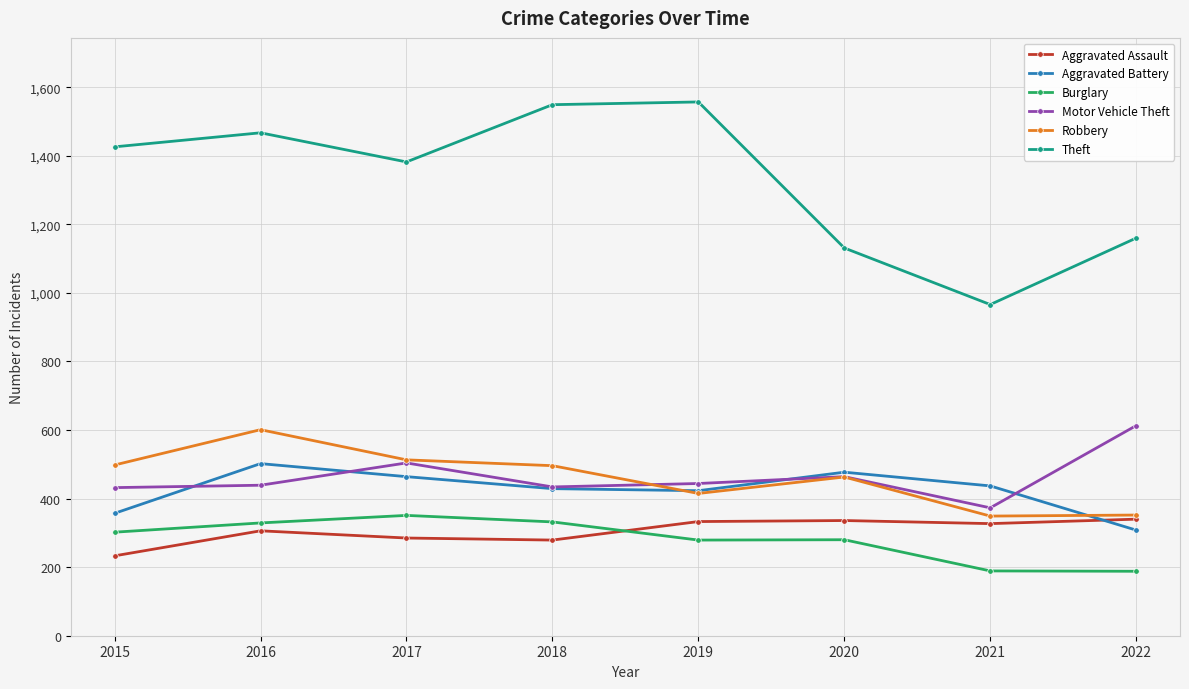

Which series has the largest total across all categories?

Theft